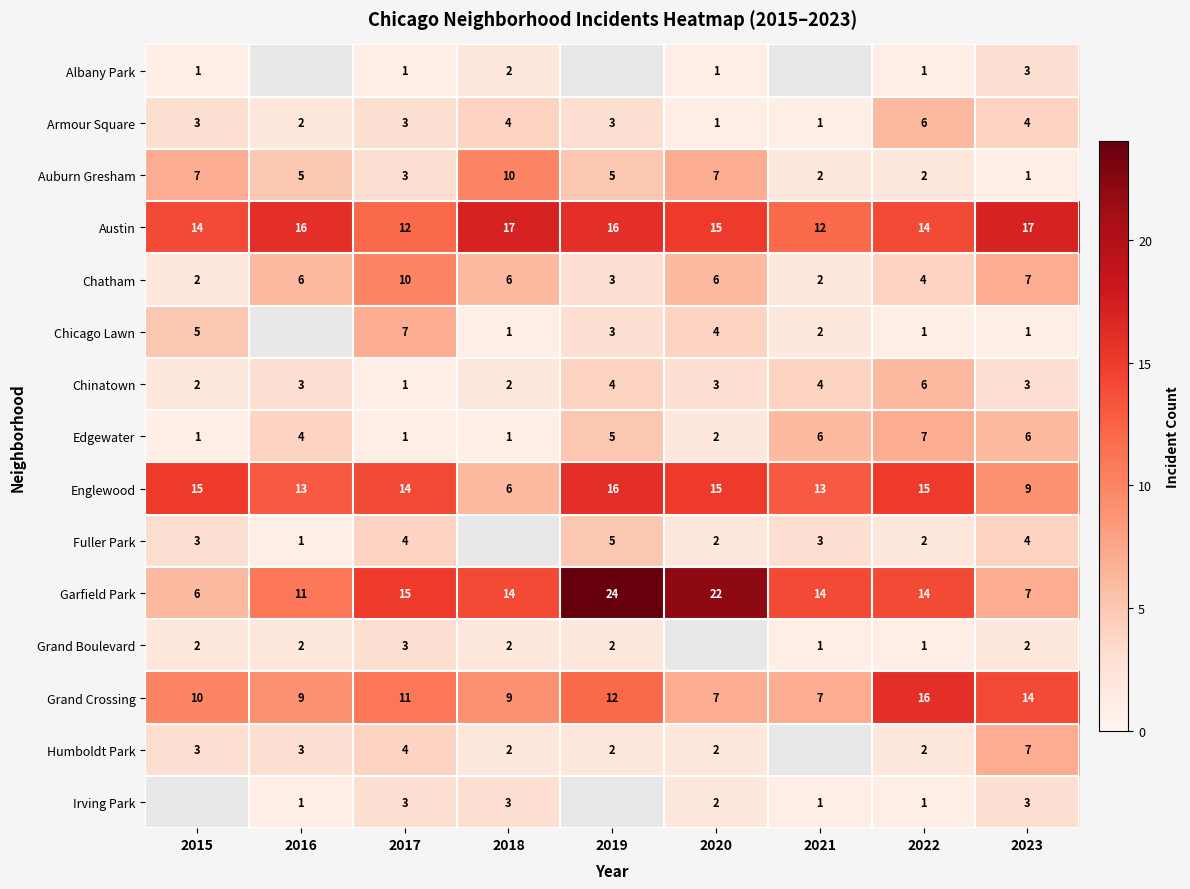

What is the sum of all Austin values?

133